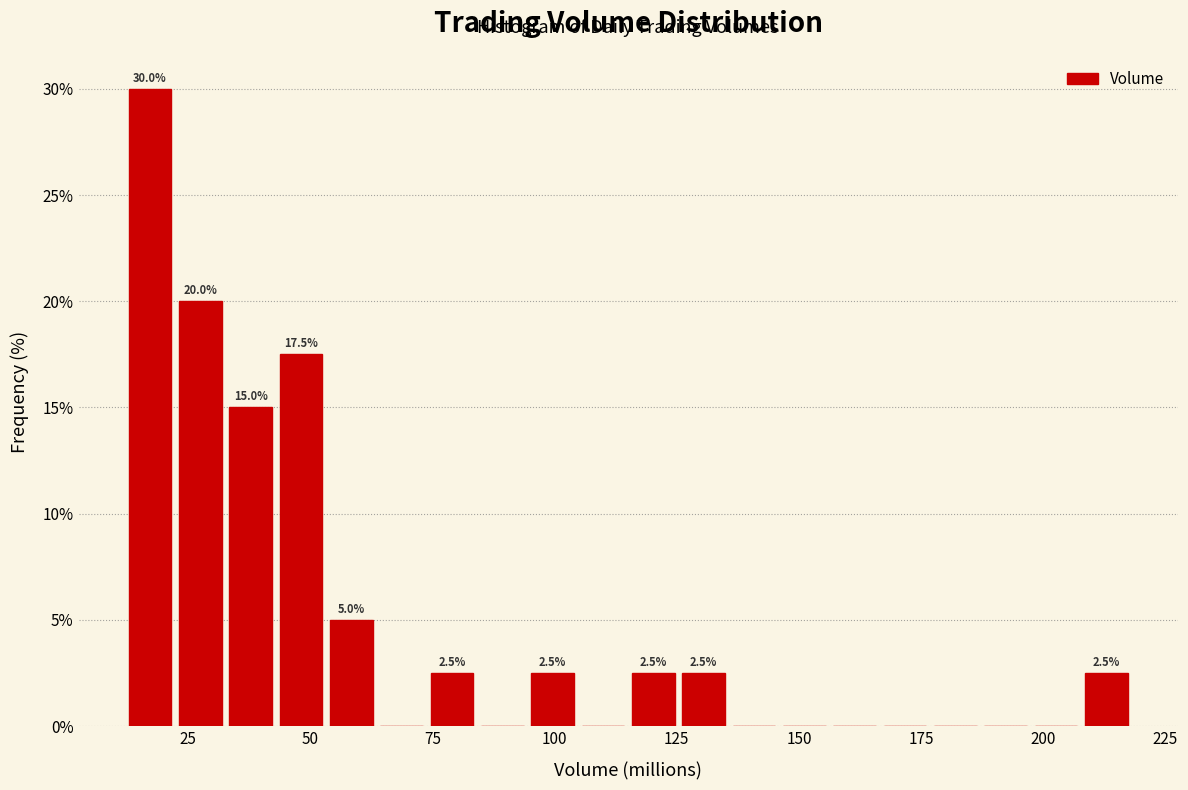

Around what value on the x-axis is the tallest bar? Give the approximate position of its centre, as read against the axis.

15